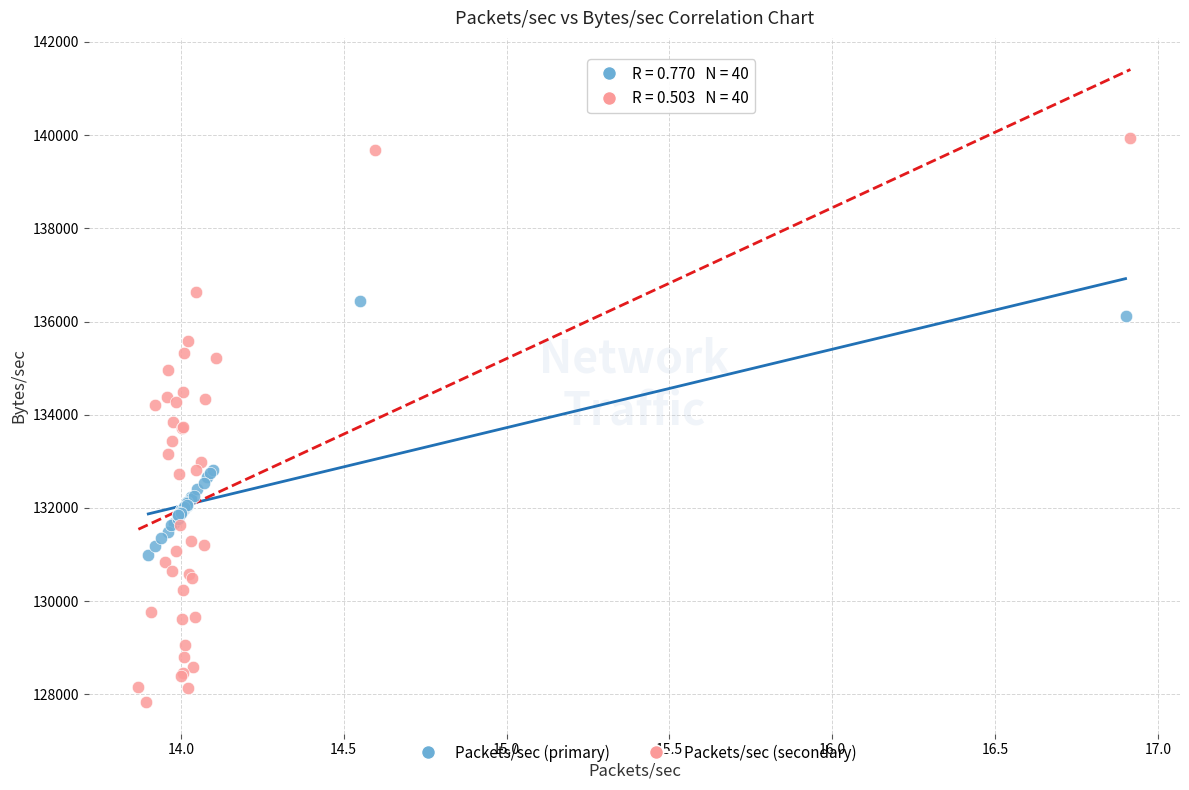

Which series has the widest spread of Y values?

Packets/sec (secondary)